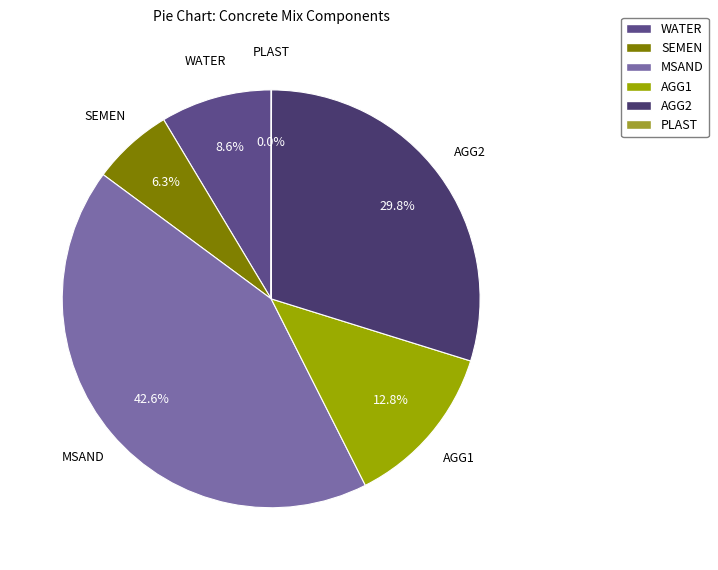

Between AGG2 and WATER, which is larger?

AGG2